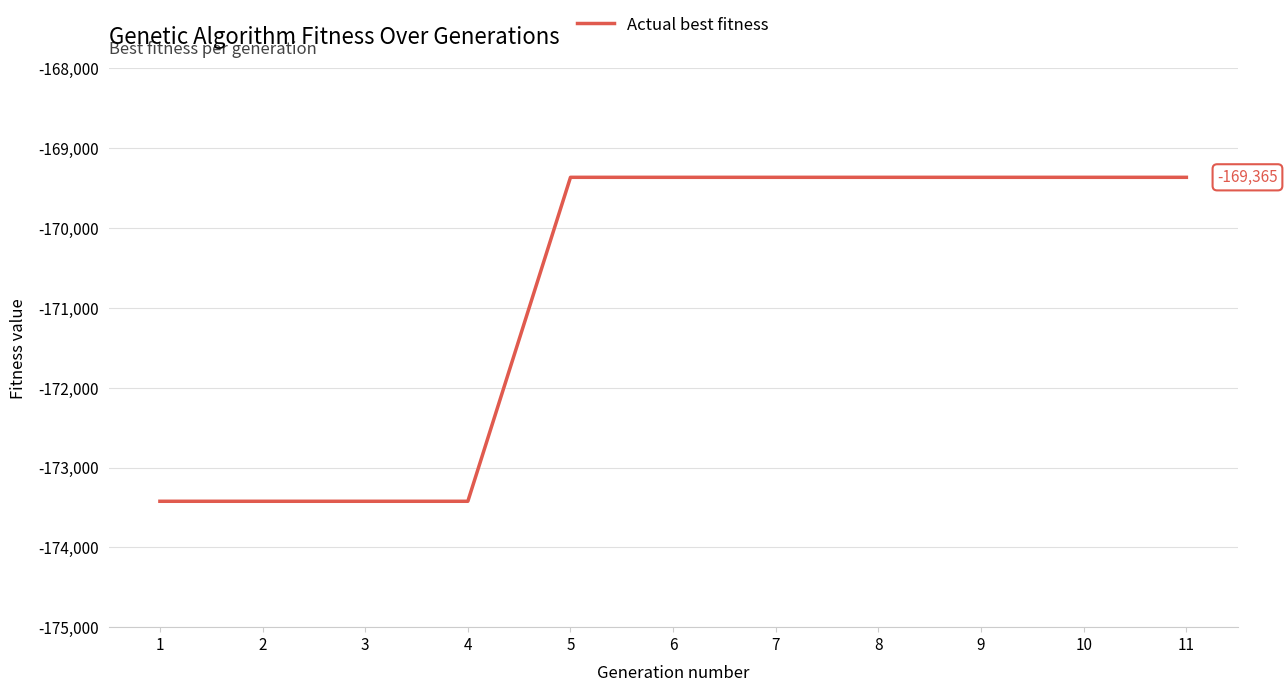

Reading left to right, what are all the values shown in this chart?

1=-173423	2=-173423	3=-173423	4=-173423	5=-169365	6=-169365	7=-169365	8=-169365	9=-169365	10=-169365	11=-169365